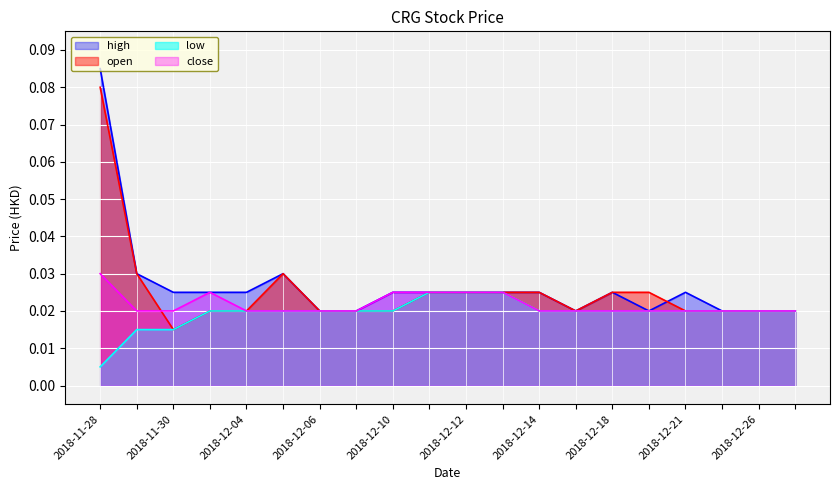

True or false: open has a value of 0.0 at 2018-12-14.

False